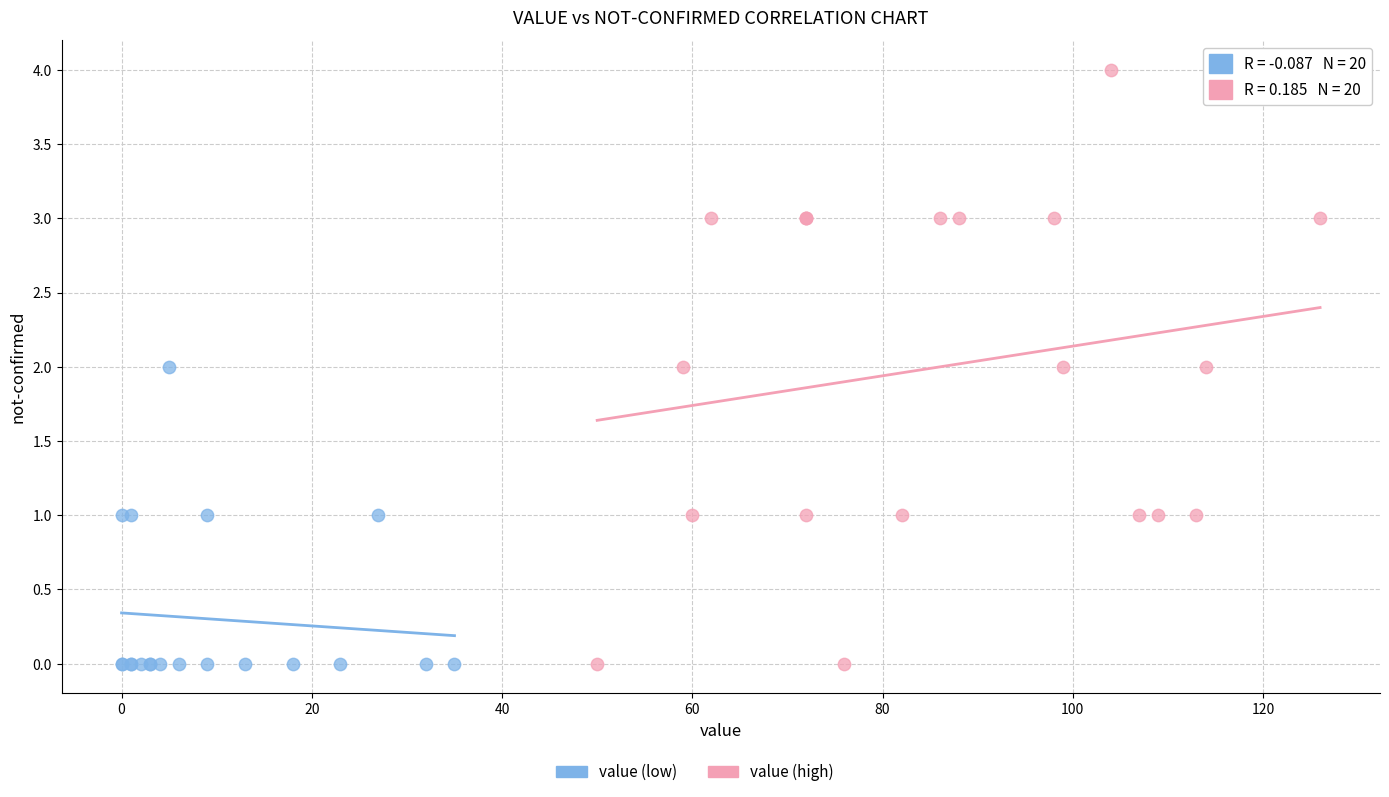

Which series has the largest Y range (max minus min)?

value (high)